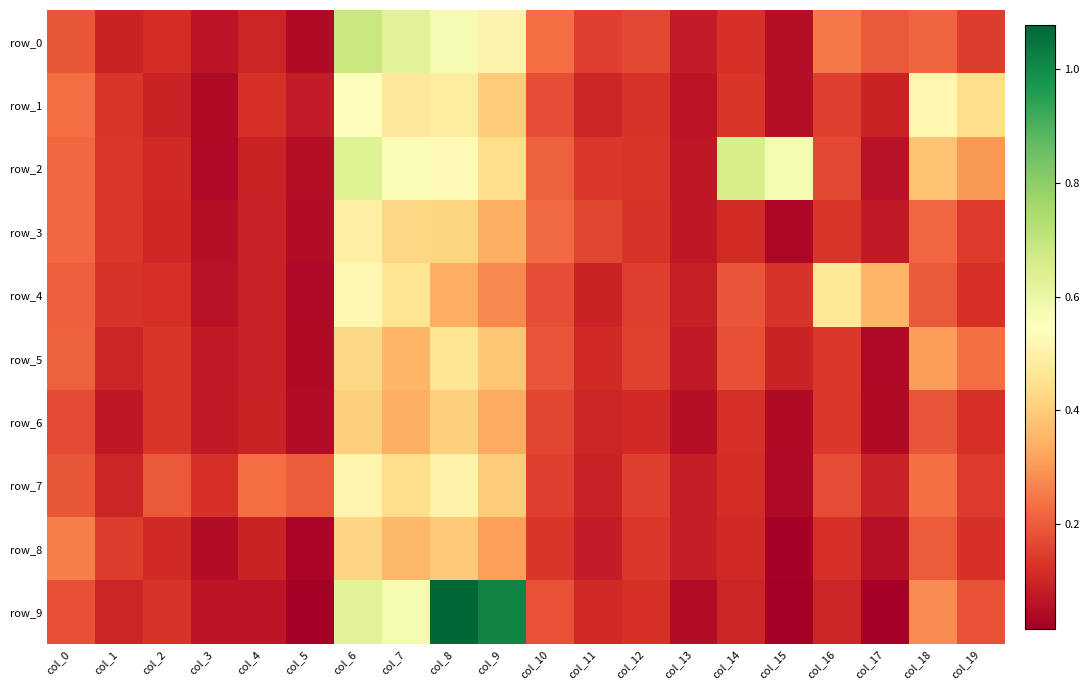

Which series has the largest range (max minus min)?

row_9